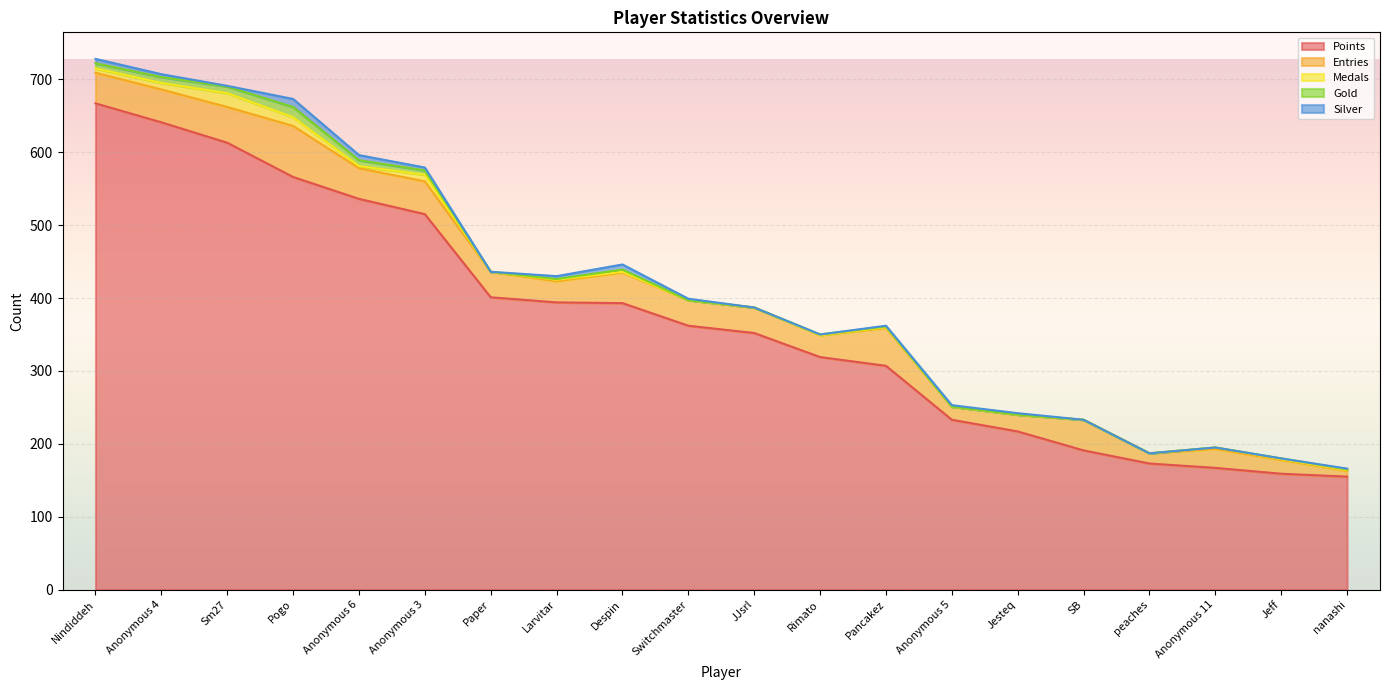

What is the sum of the Entries values at Jeff and Anonymous 3?

64